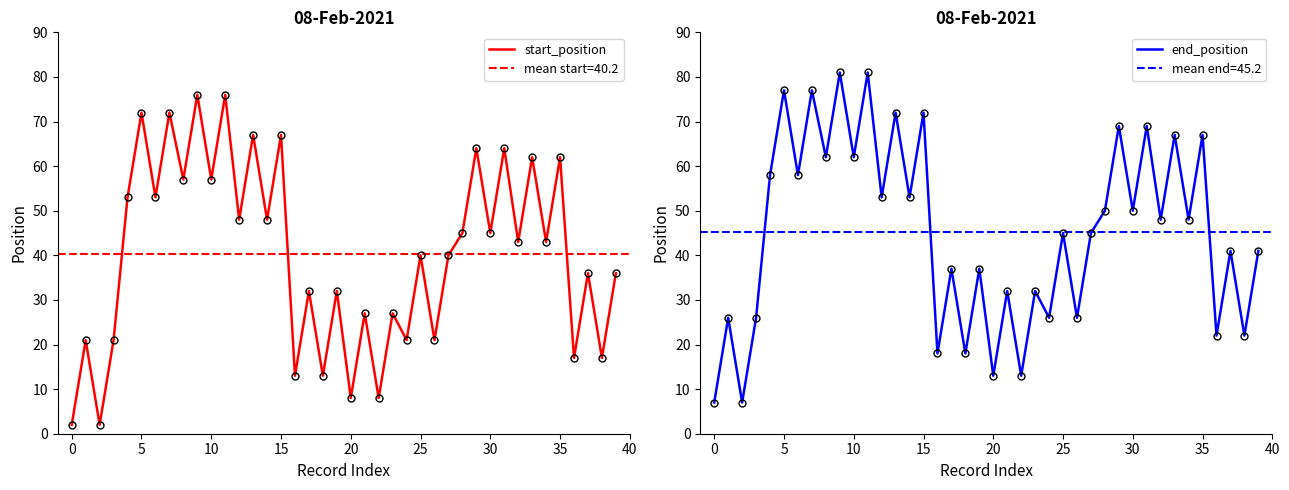

What is the approximate value of start_position at 11, to the nearest 5?

75